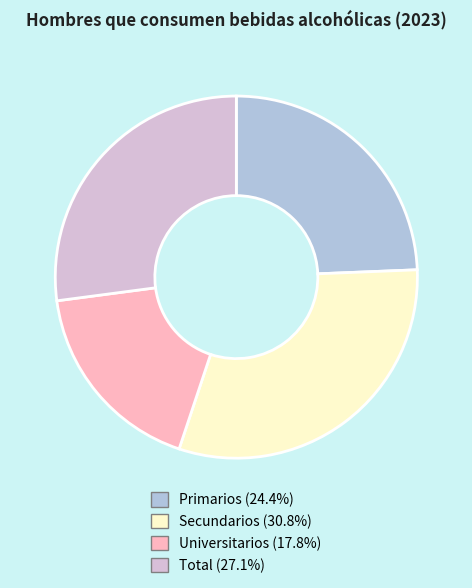

Does any single category account for the majority?

No